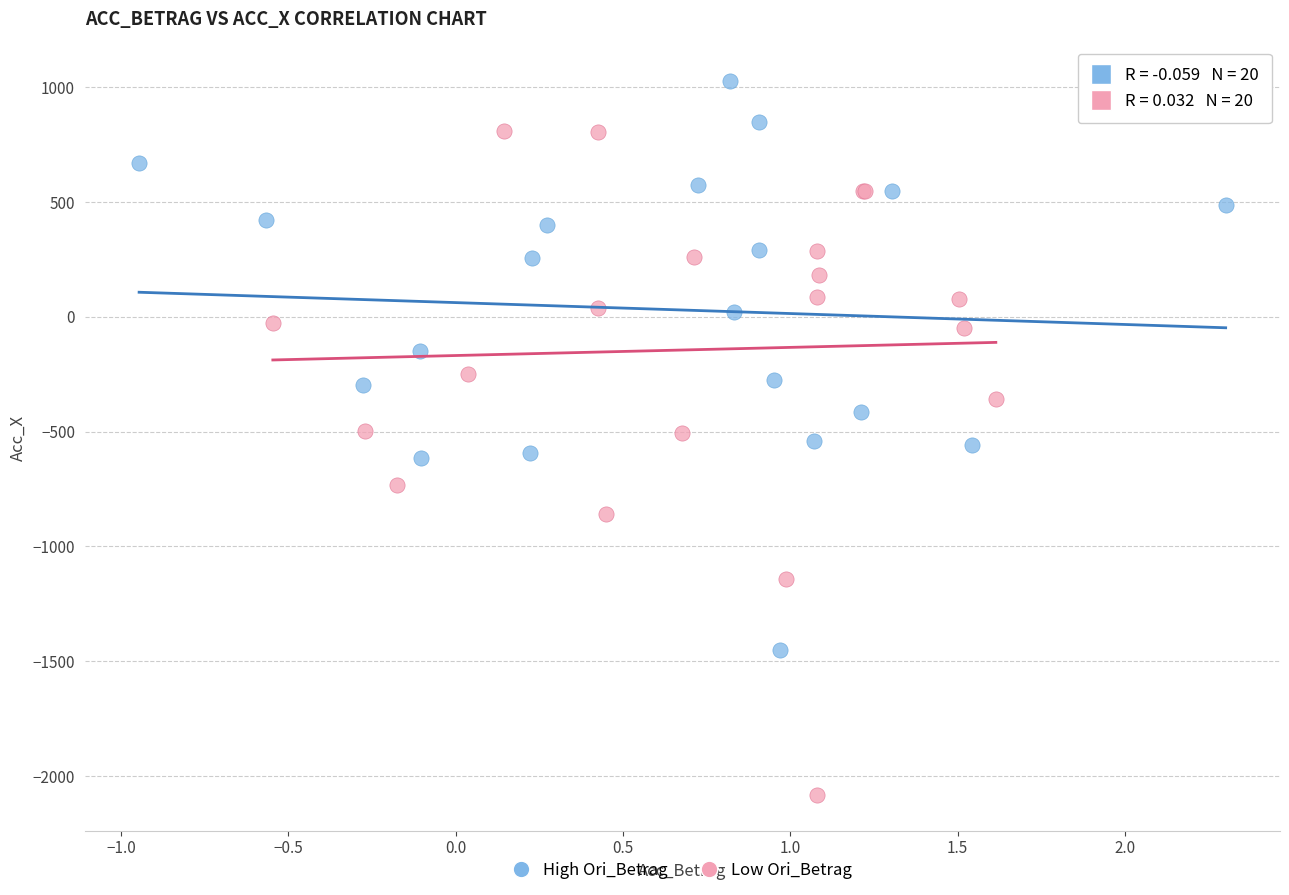

Which series contains the lowest Y value?

Low Ori_Betrag